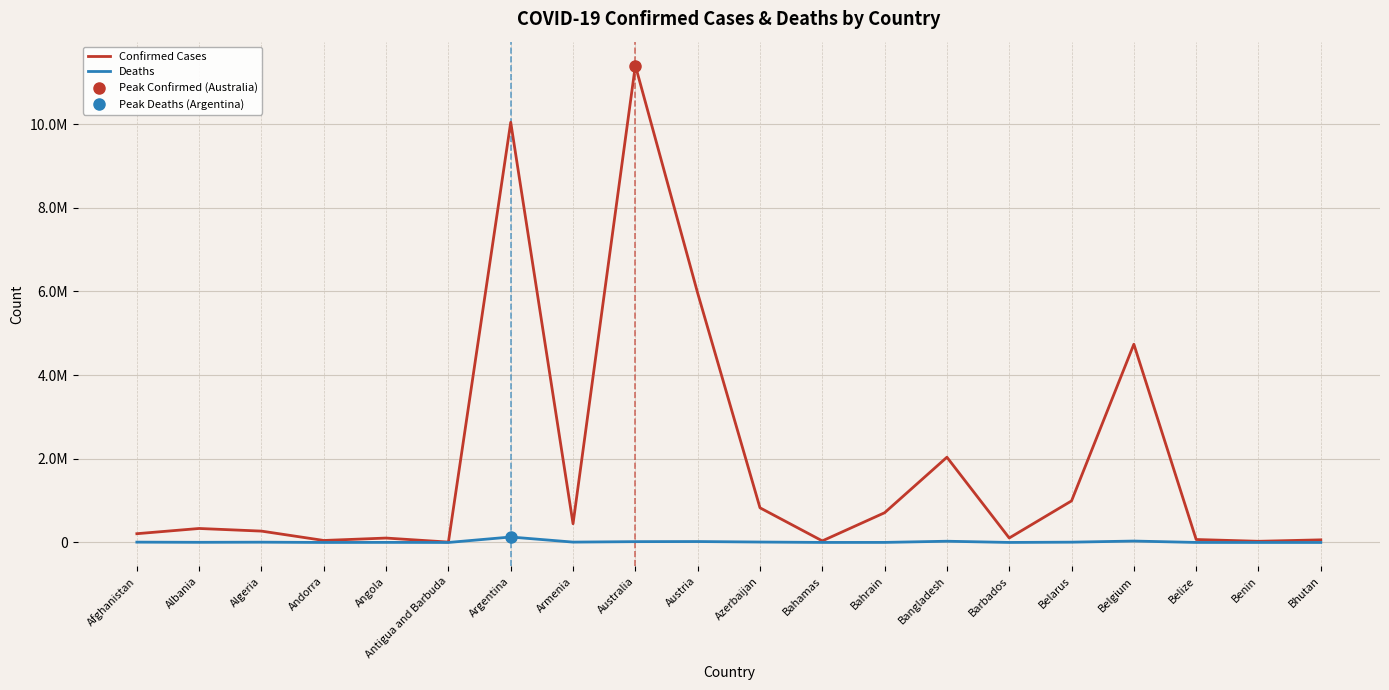

How many data points in Confirmed Cases are above 334457?

9